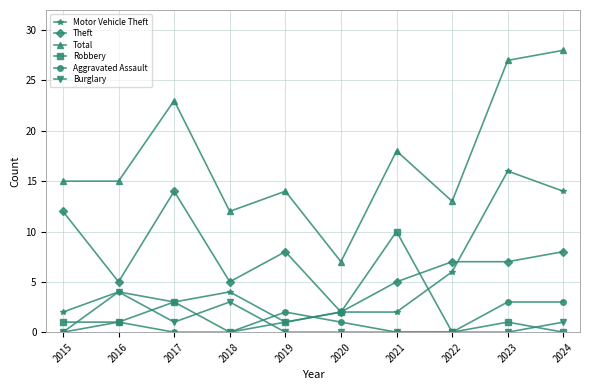

At which label is Total closest to 17?

2021